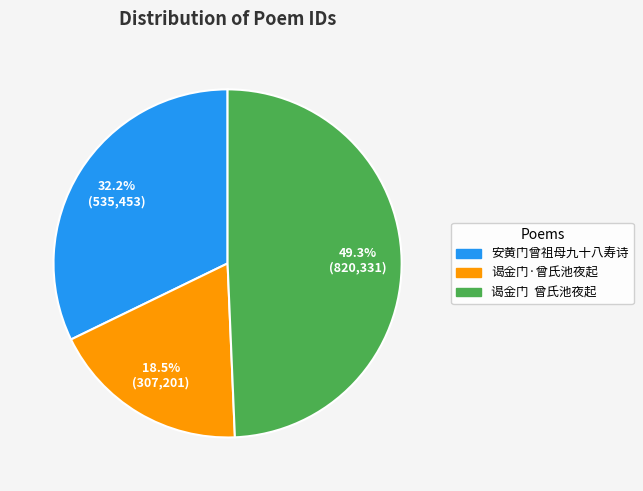

How many slices are in this pie chart?

3